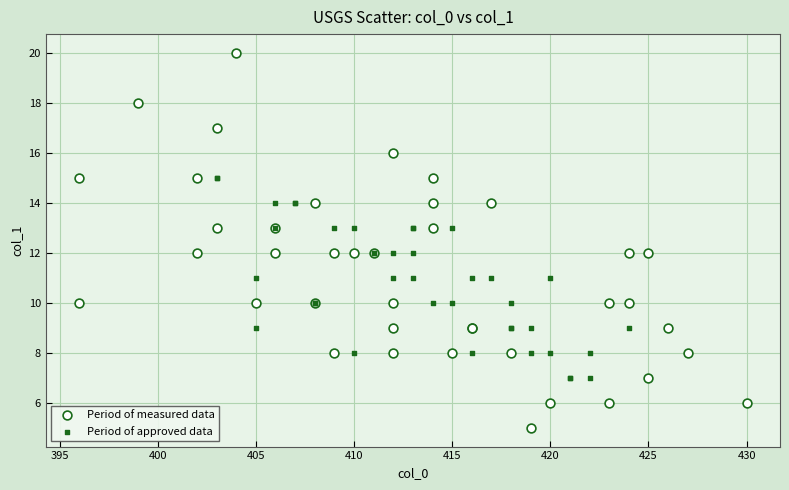

Which series has the largest Y range (max minus min)?

Period of measured data